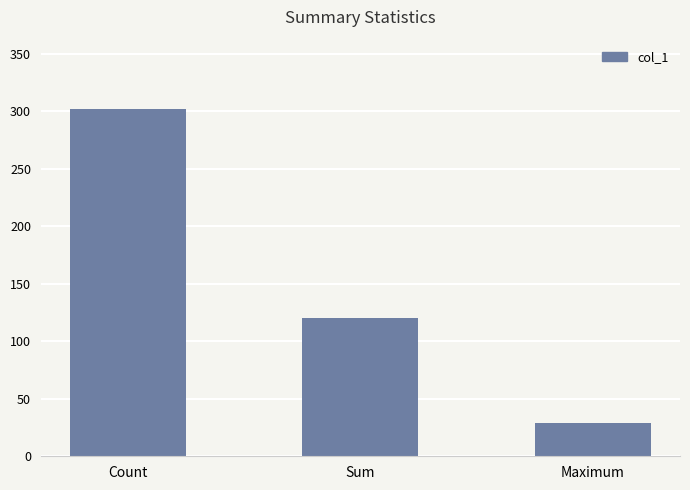

What is the change in value from Sum to Maximum?

-90.6